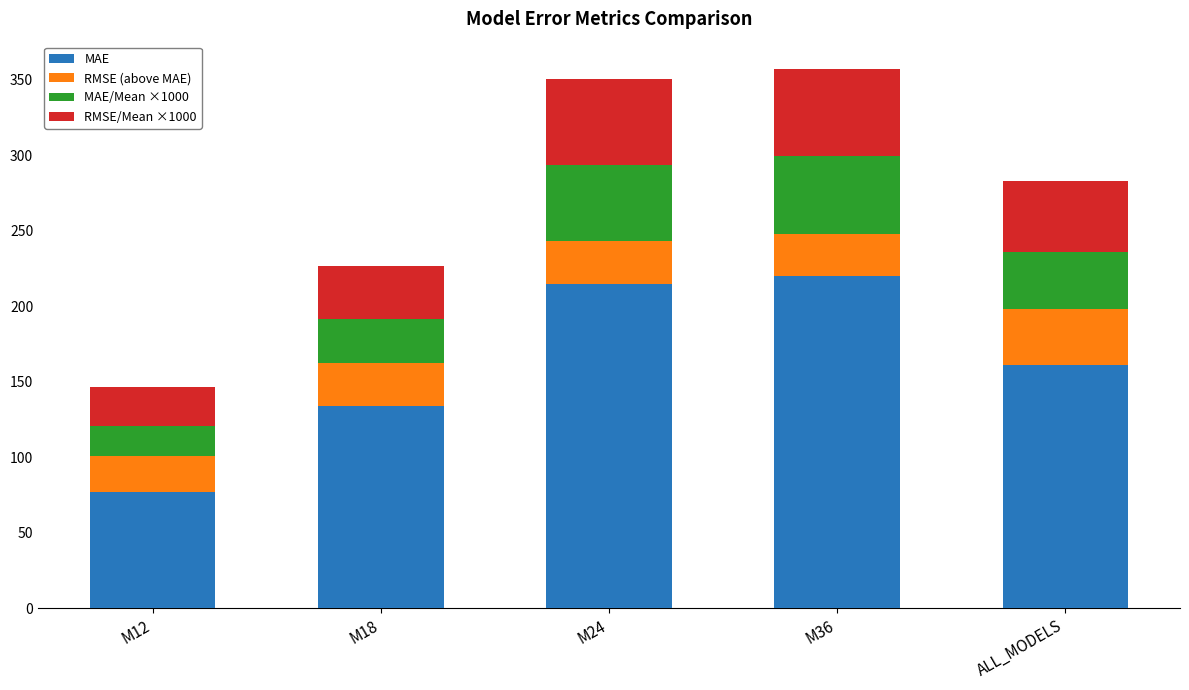

What is the total value across all series at M18?

226.8